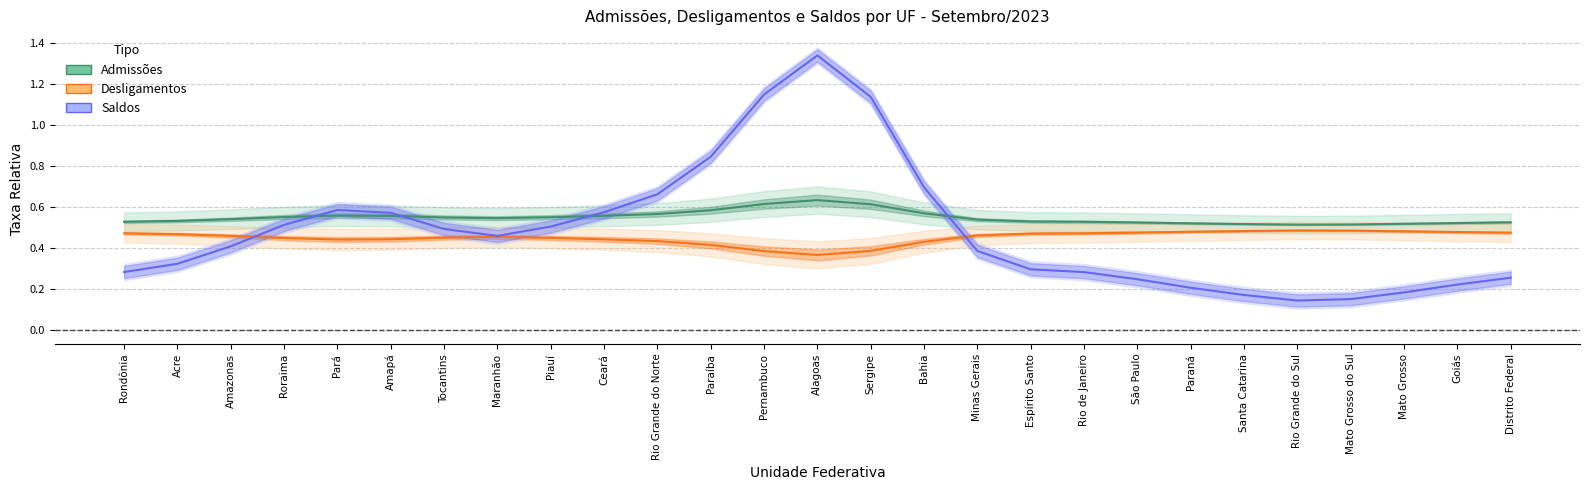

What position from the right is Roraima?

24